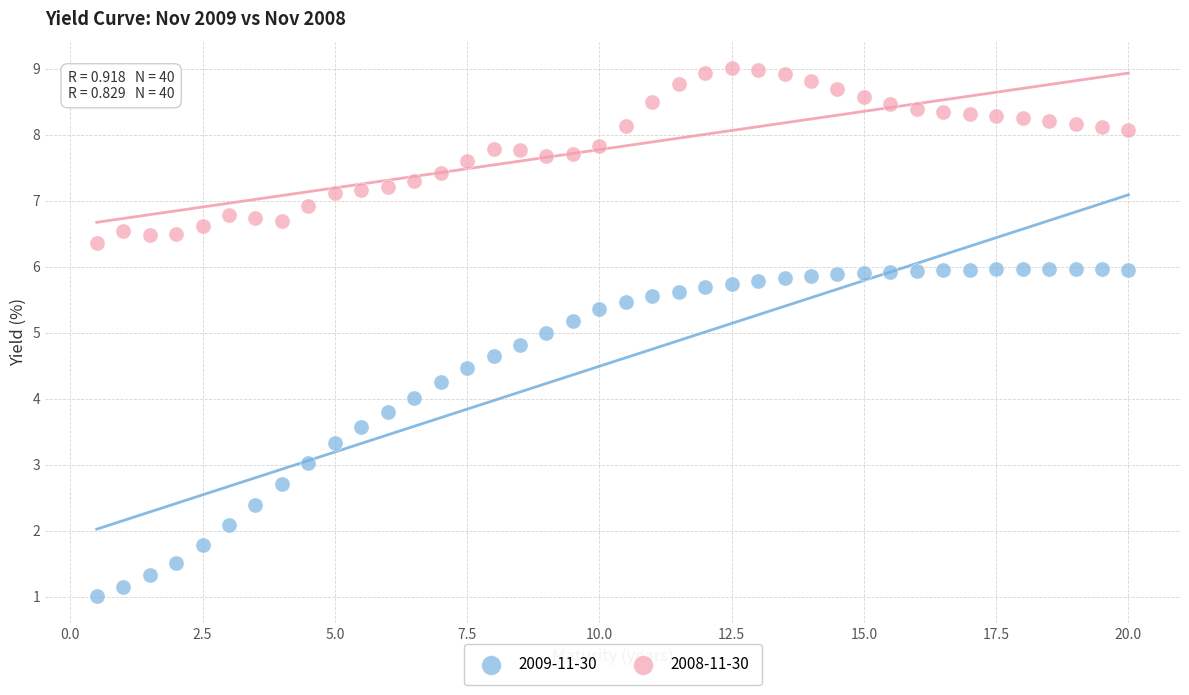

Which series contains the highest Y value?

2008-11-30